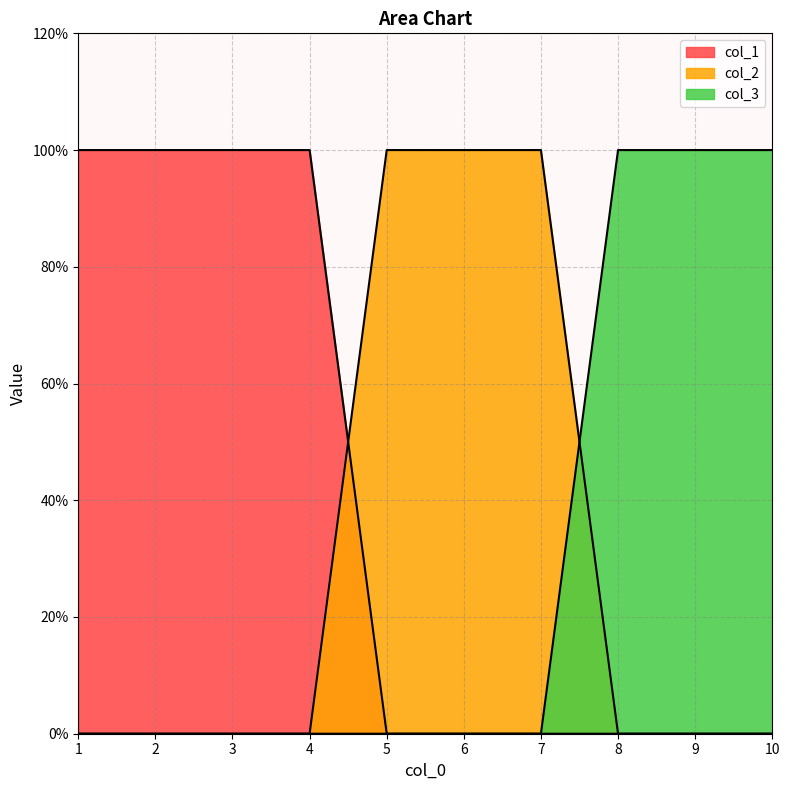

What is the highest value of the col_1 series?

1